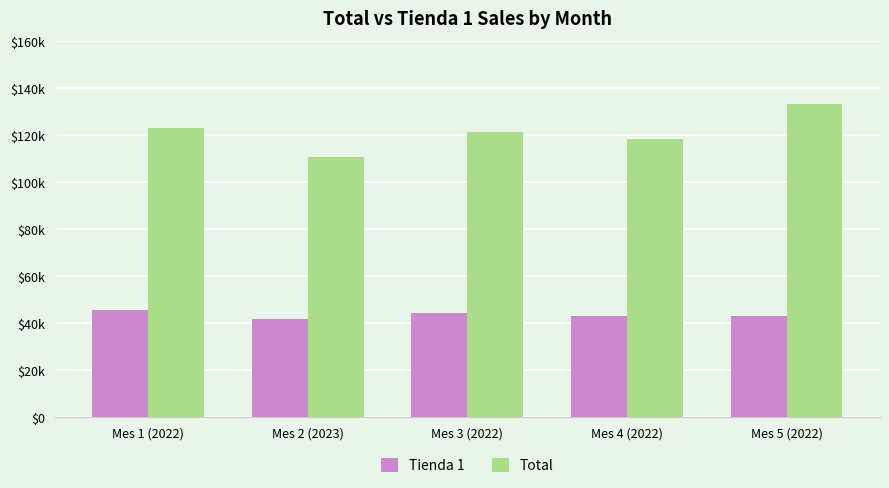

What are all the series names shown in the legend?

Tienda 1, Total